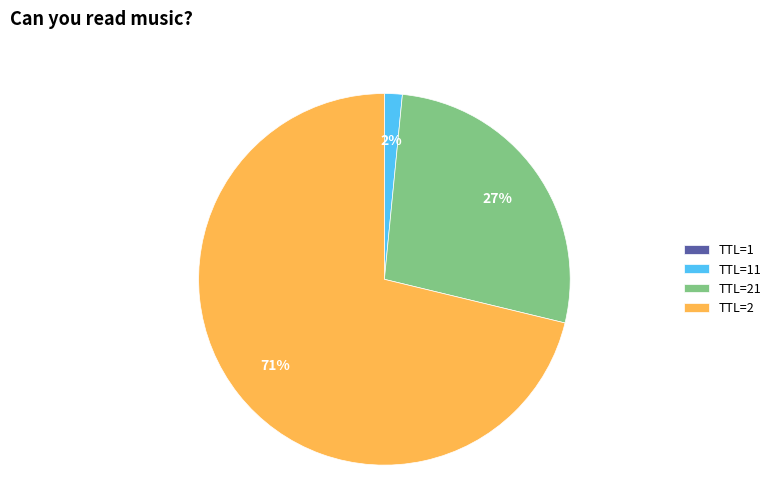

The TTL=21 slice represents 27% of the pie. True or false?

True